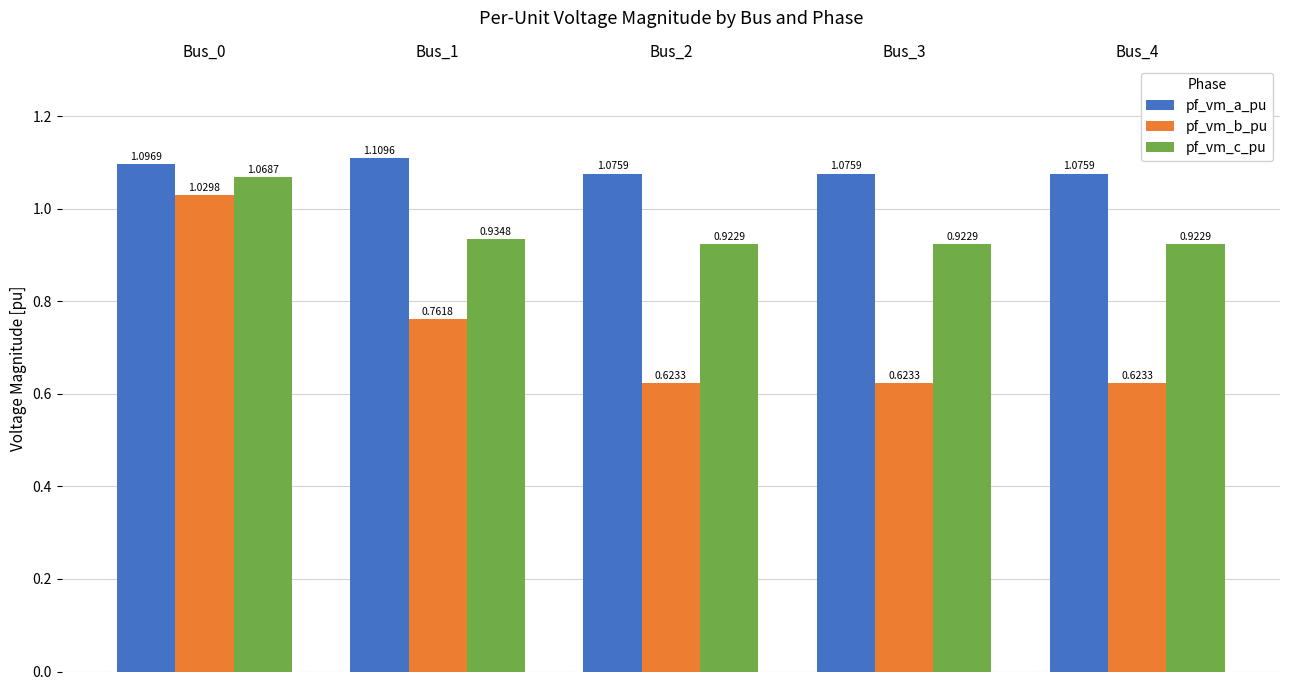

Are the bars grouped side by side (vs. stacked)?

Yes